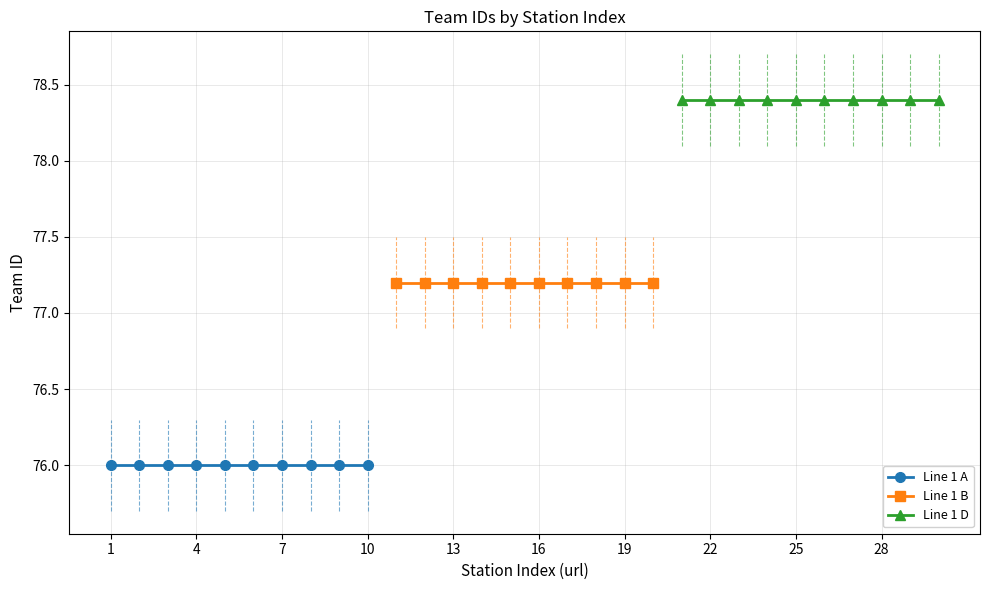

Rank the series by their average value, from lowest to highest.

Line 1 A, Line 1 B, Line 1 D